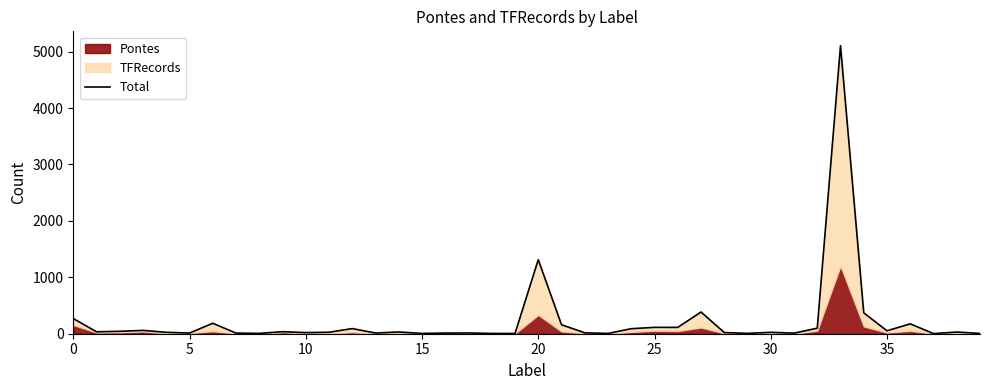

How many data points are above 30?

19